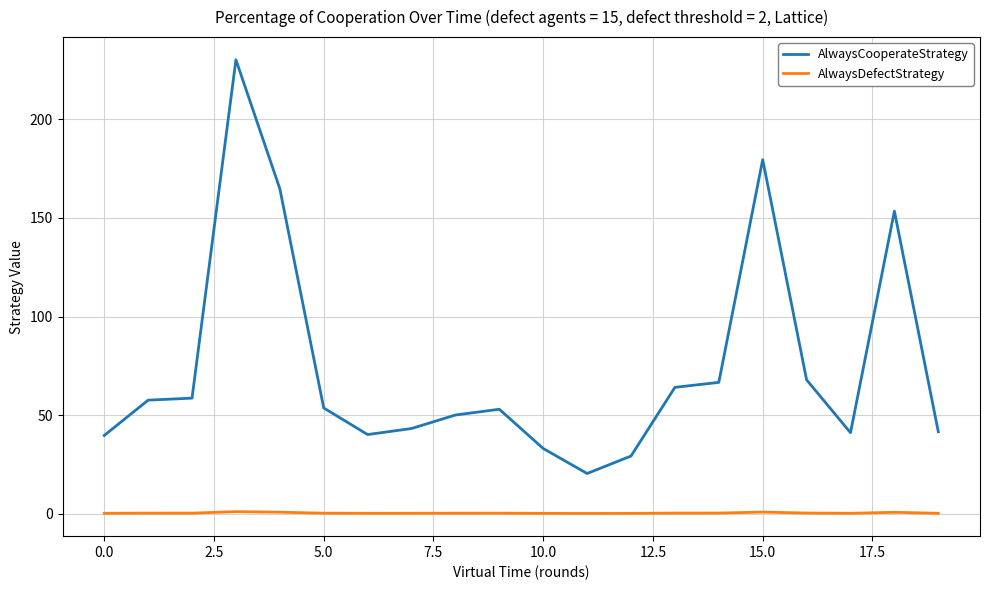

How many distinct data groups are displayed?

2